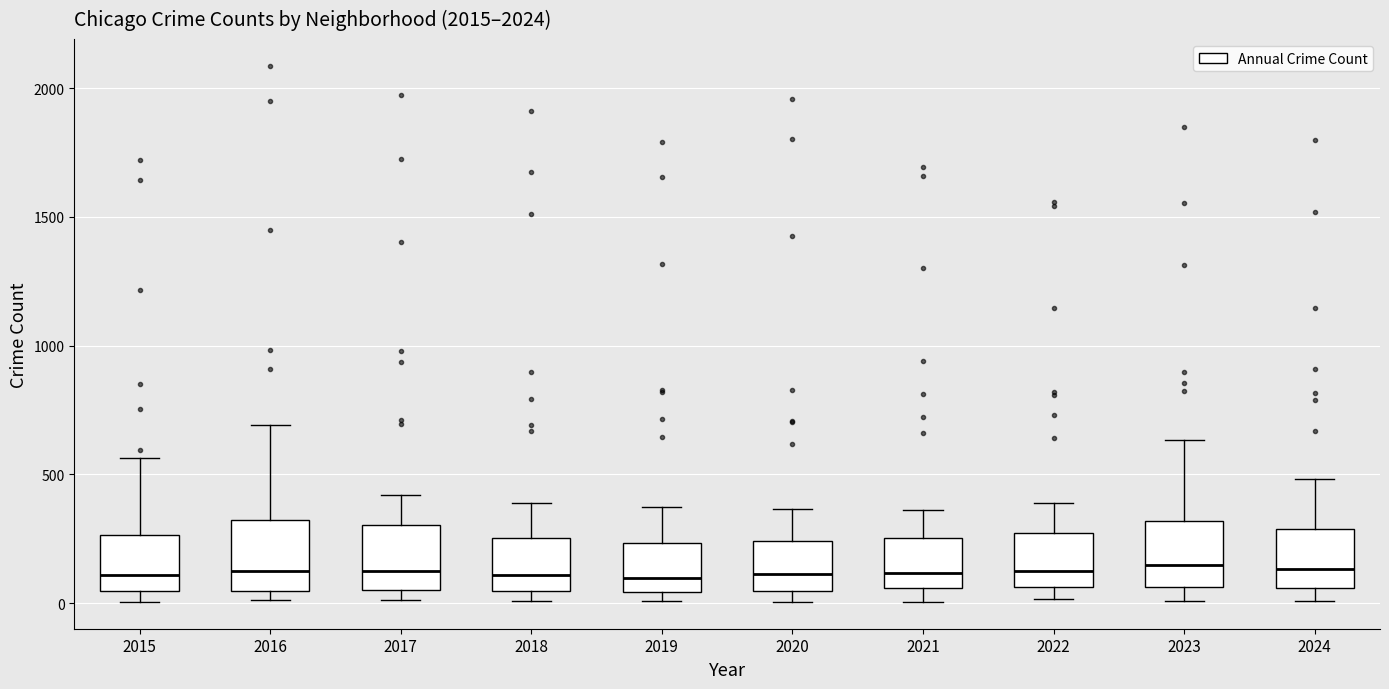

Where does the median line of the box at x = 2023 sit on the y-axis? The values are not printed on the chart, so give them approximately, as read against the axis.

150